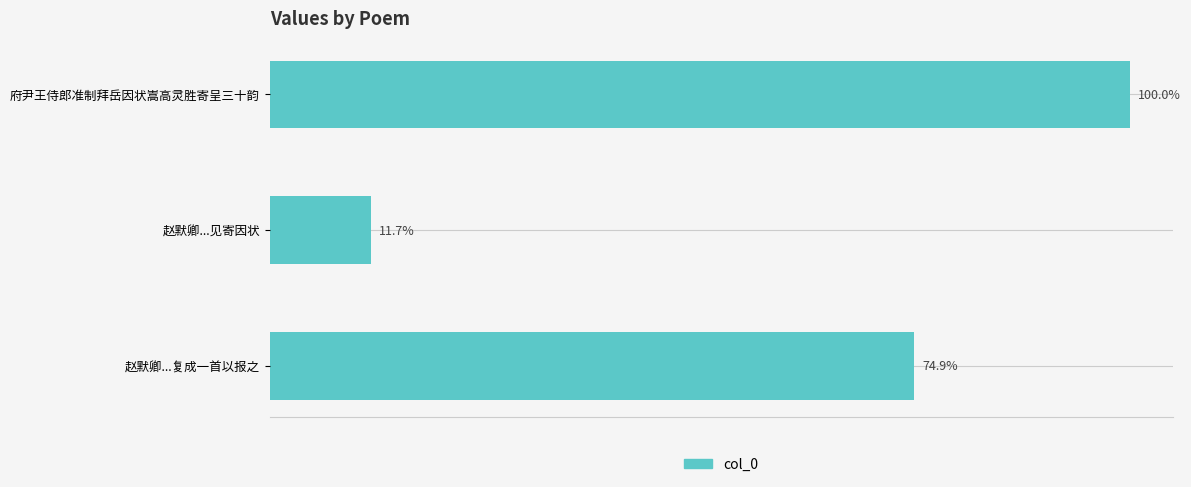

Are the bars horizontal?

Yes